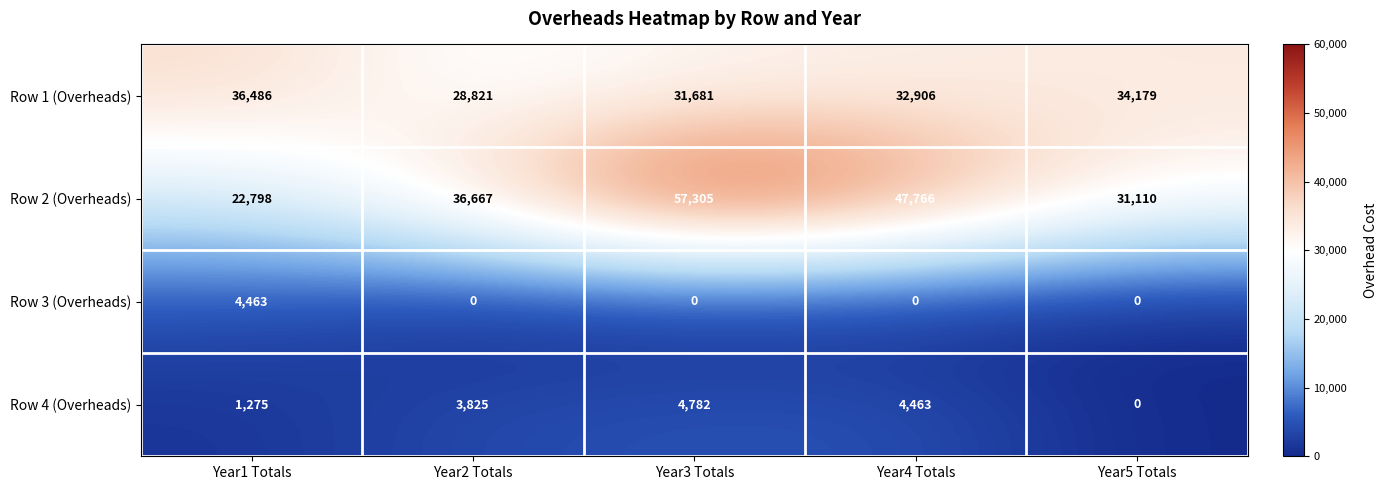

Reading right to left, extract all data points from this chart.

Row 1 (Overheads): 34179	32906	31681	28821	36486
Row 2 (Overheads): 31110	47766	57305	36667	22798
Row 3 (Overheads): 0	0	0	0	4463
Row 4 (Overheads): 0	4463	4782	3825	1275